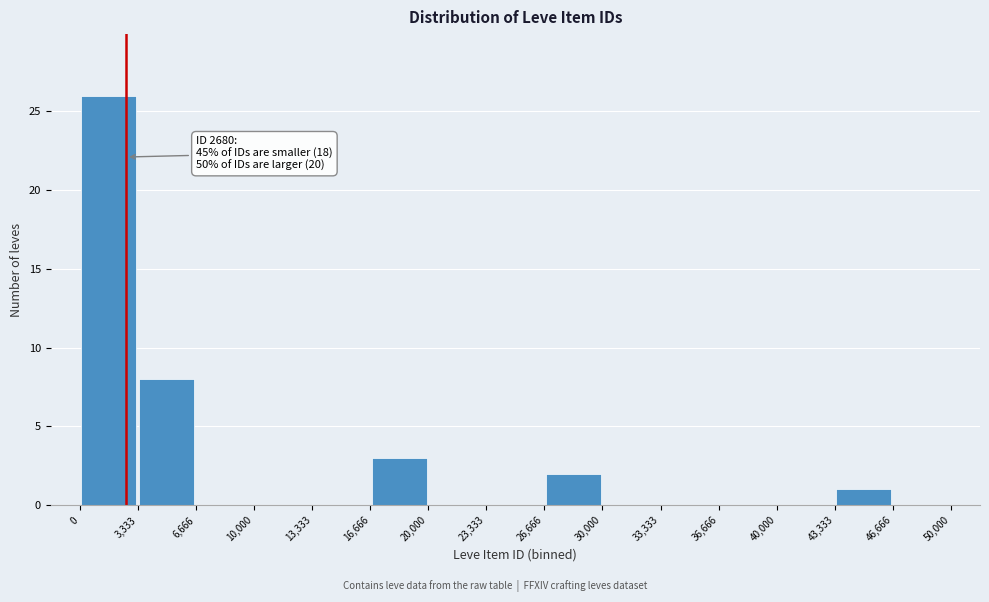

Which range on the x-axis has the tallest bar?

0 to 3,333